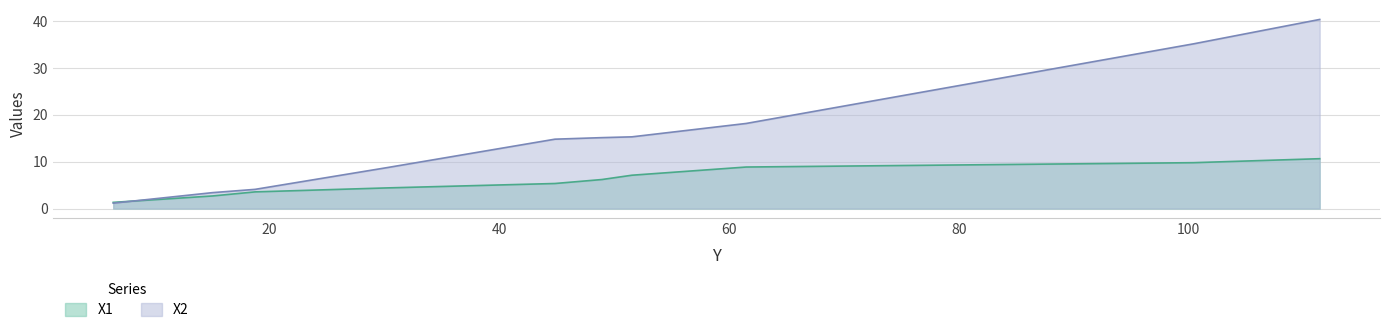

What is the value of the X1 point at the 5th from the left?

5.3